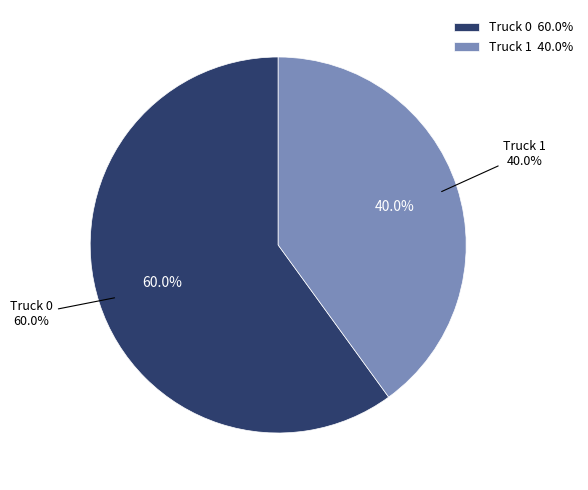

Approximately how many times larger is the value at Truck 1 compared to Truck 0?

0.7